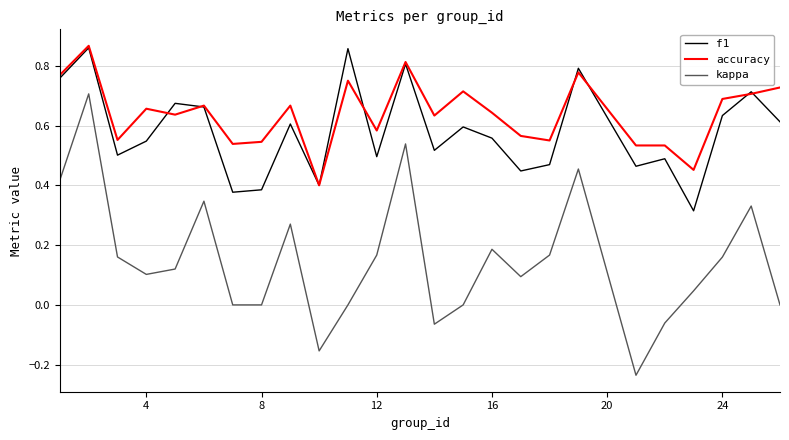

Which series has the widest spread of values?

kappa